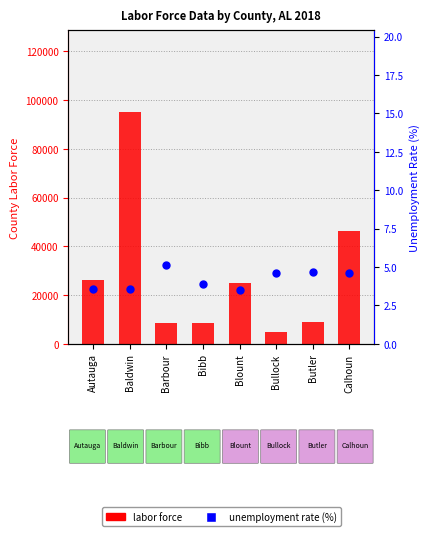

Which series contains the lowest Y value?

Unemployment Rate (%)